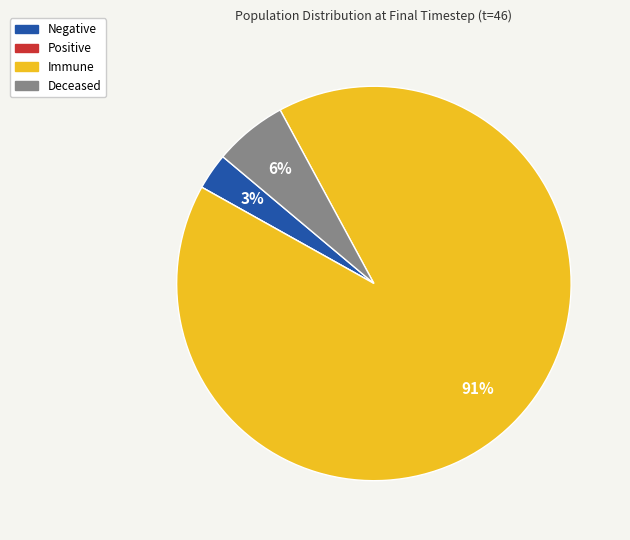

To the nearest percent, what is the average slice percentage?

25%